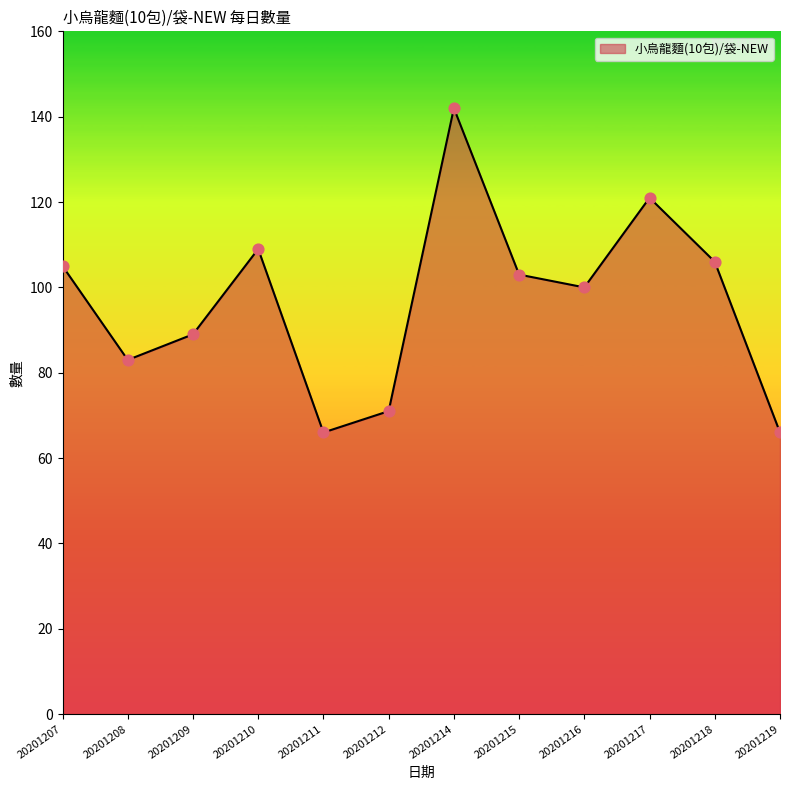

What is the change in value from 20201207 to 20201212?

-34